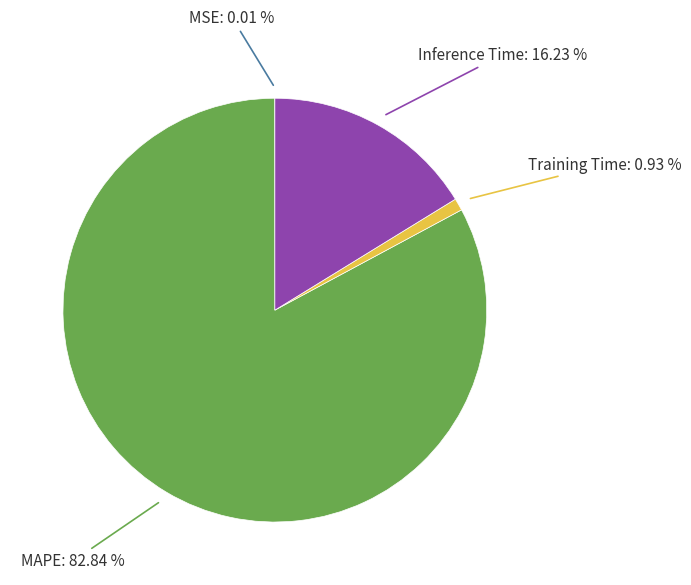

Does any single category account for the majority?

Yes